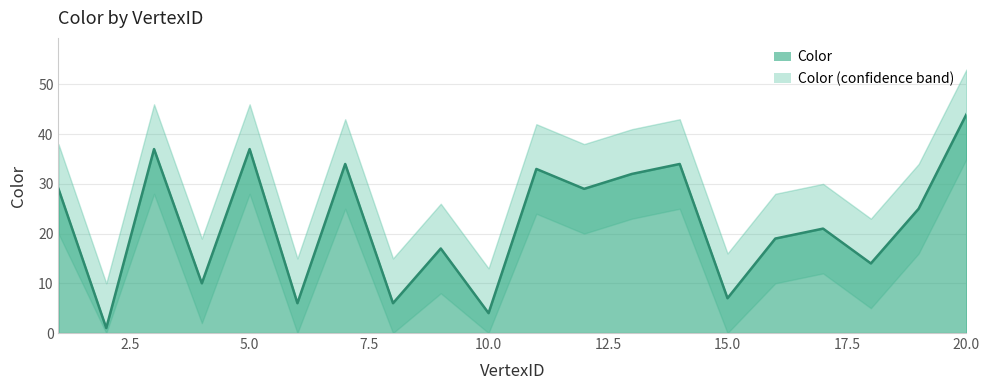

How many values exceed 25?

9